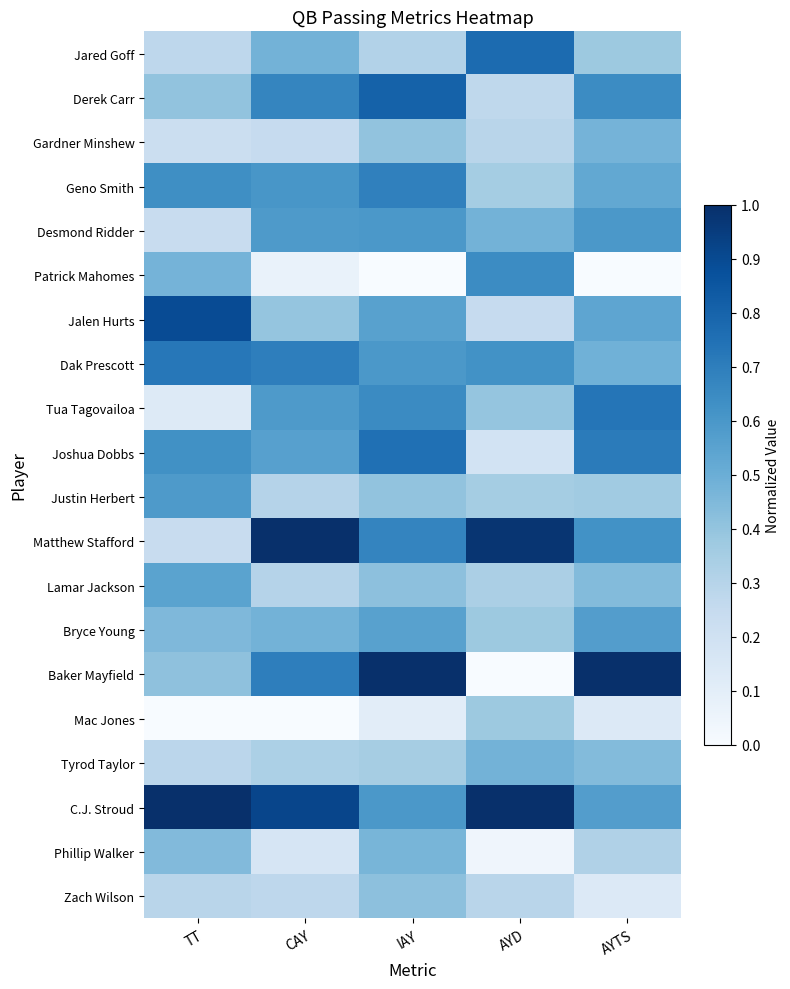

Reading left to right, what are all the values shown in this chart?

Jared Goff: TT=0.3	CAY=0.5	IAY=0.3	AYD=0.8	AYTS=0.4
Derek Carr: TT=0.4	CAY=0.7	IAY=0.8	AYD=0.3	AYTS=0.6
Gardner Minshew: TT=0.2	CAY=0.2	IAY=0.4	AYD=0.3	AYTS=0.5
Geno Smith: TT=0.6	CAY=0.6	IAY=0.7	AYD=0.4	AYTS=0.5
Desmond Ridder: TT=0.2	CAY=0.6	IAY=0.6	AYD=0.5	AYTS=0.6
Patrick Mahomes: TT=0.5	CAY=0.1	IAY=0.0	AYD=0.6	AYTS=0.0
Jalen Hurts: TT=0.9	CAY=0.4	IAY=0.6	AYD=0.2	AYTS=0.5
Dak Prescott: TT=0.7	CAY=0.7	IAY=0.6	AYD=0.6	AYTS=0.5
Tua Tagovailoa: TT=0.1	CAY=0.6	IAY=0.6	AYD=0.4	AYTS=0.7
Joshua Dobbs: TT=0.6	CAY=0.6	IAY=0.8	AYD=0.2	AYTS=0.7
Justin Herbert: TT=0.6	CAY=0.3	IAY=0.4	AYD=0.4	AYTS=0.4
Matthew Stafford: TT=0.2	CAY=1.0	IAY=0.7	AYD=1.0	AYTS=0.6
Lamar Jackson: TT=0.5	CAY=0.3	IAY=0.4	AYD=0.3	AYTS=0.4
Bryce Young: TT=0.5	CAY=0.5	IAY=0.6	AYD=0.4	AYTS=0.6
Baker Mayfield: TT=0.4	CAY=0.7	IAY=1.0	AYD=0.0	AYTS=1.0
Mac Jones: TT=0.0	CAY=0.0	IAY=0.1	AYD=0.4	AYTS=0.1
Tyrod Taylor: TT=0.3	CAY=0.3	IAY=0.4	AYD=0.5	AYTS=0.4
C.J. Stroud: TT=1.0	CAY=0.9	IAY=0.6	AYD=1.0	AYTS=0.6
Phillip Walker: TT=0.4	CAY=0.2	IAY=0.5	AYD=0.0	AYTS=0.3
Zach Wilson: TT=0.3	CAY=0.3	IAY=0.4	AYD=0.3	AYTS=0.1